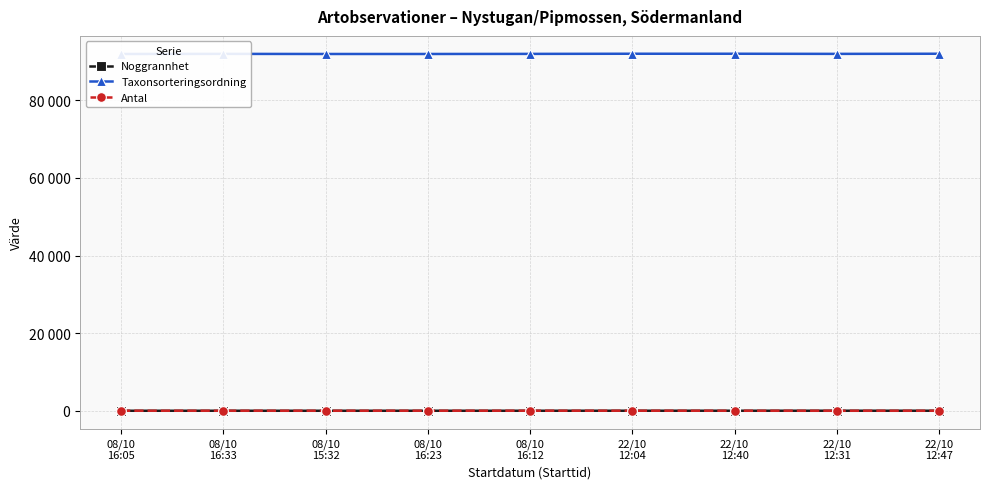

Which series has the largest total across all categories?

Taxonsorteringsordning